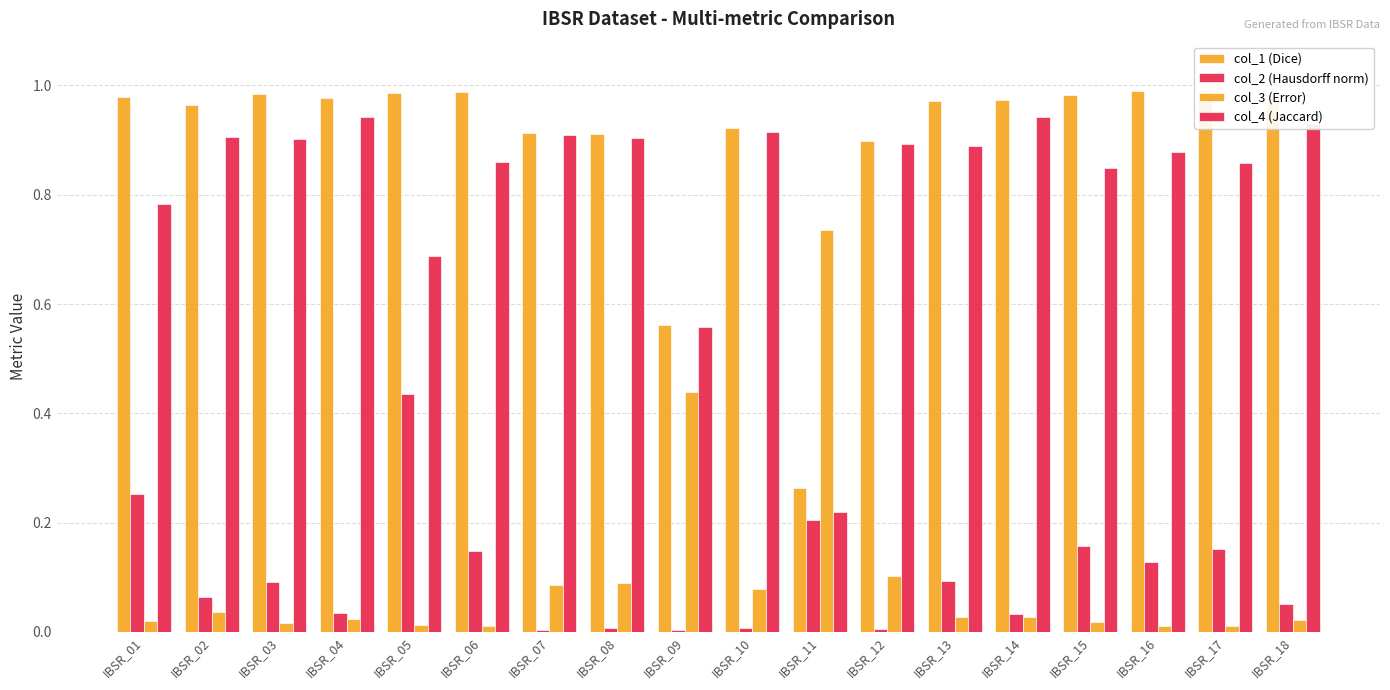

Which series has the widest spread of values?

col_1 (Dice)